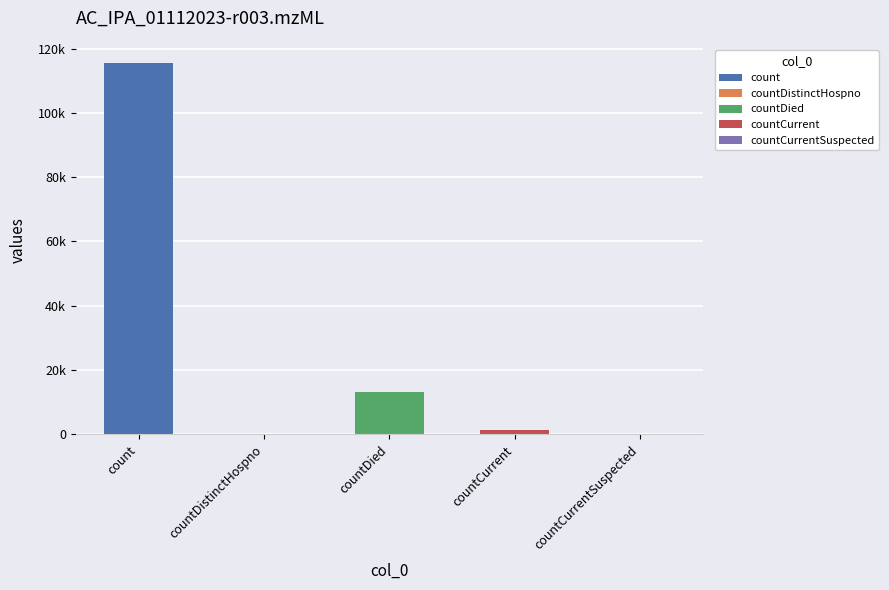

What is the value of the 3rd bar from the left?

13343